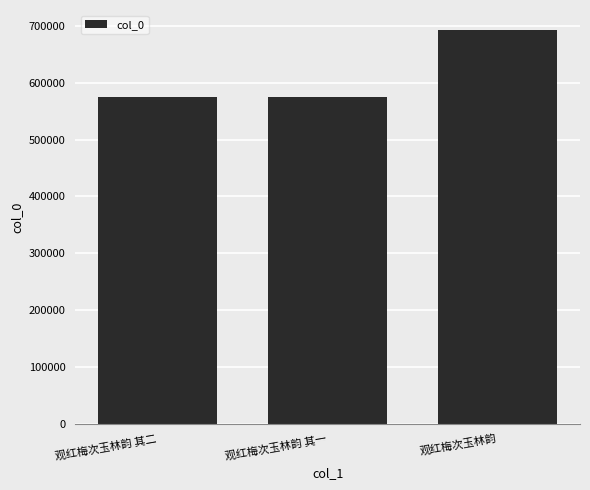

The chart shows a value of 354283 at 观红梅次玉林韵 其二. True or false?

False